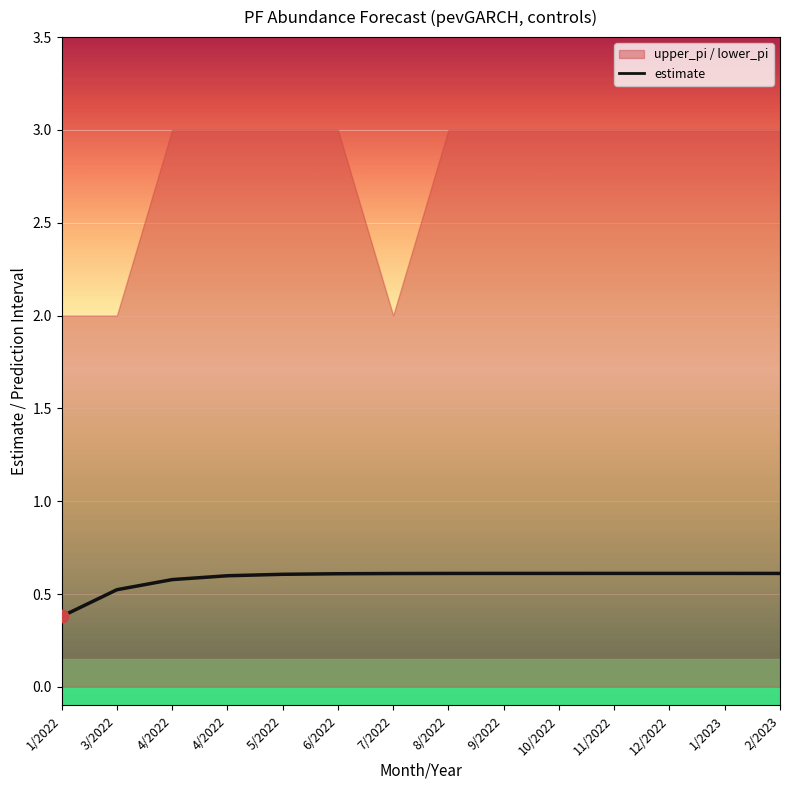

Which has a higher value, 1/2023 or 4/2022?

1/2023